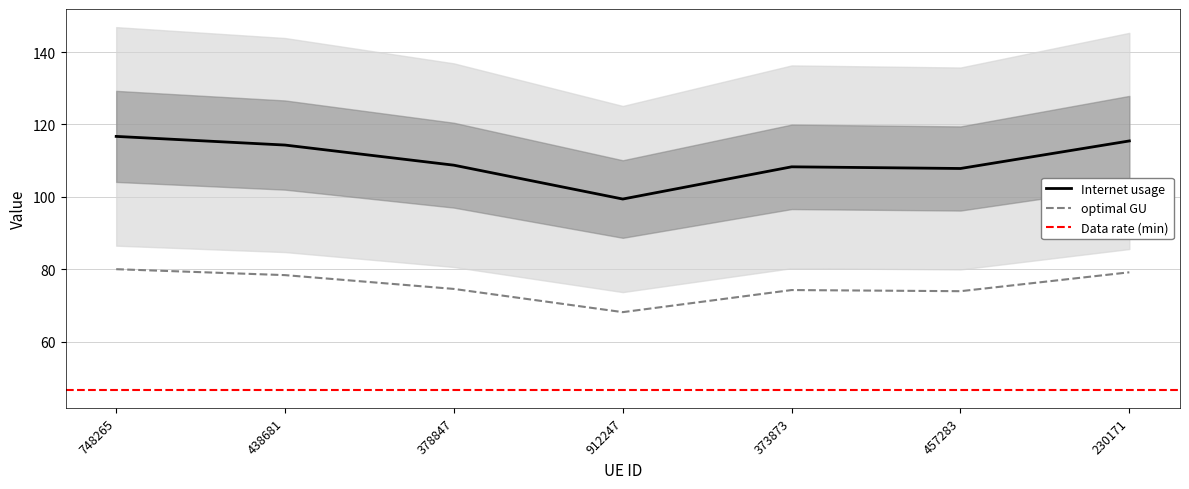

The Internet usage series shows 116.7 at 748265. True or false?

True